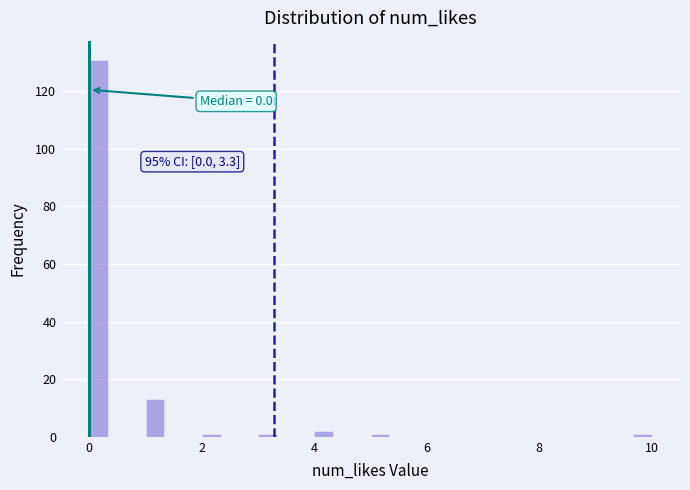

Read against the x-axis, roughly where is the centre of the tallest bar?

0.2